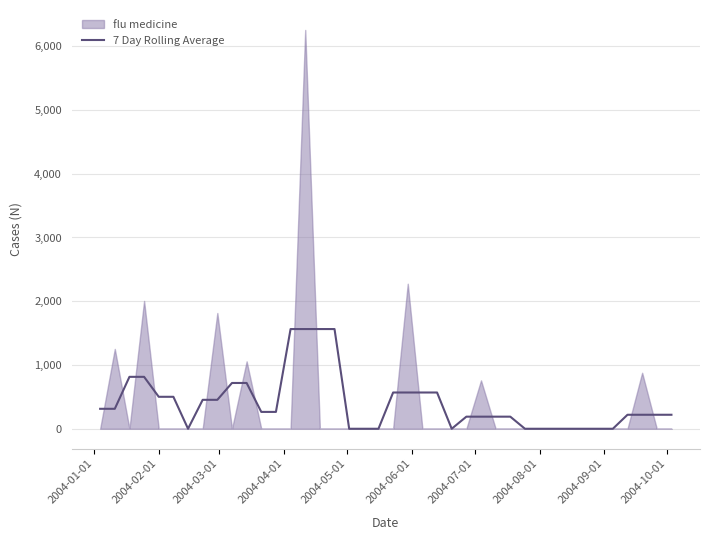

The value of 7 Day Rolling Average at 2004-08-01 is 0.0. True or false?

True